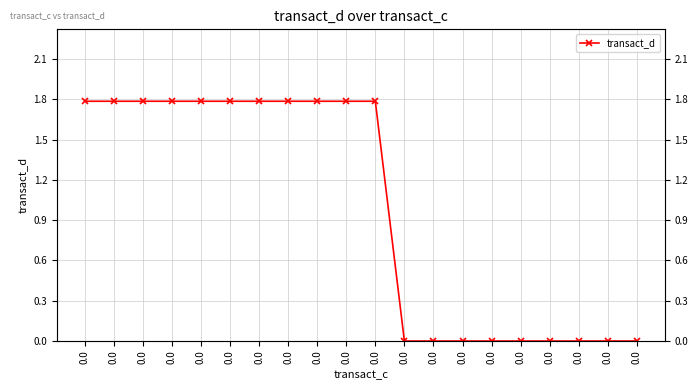

What is the approximate value at 0.0?

1.8